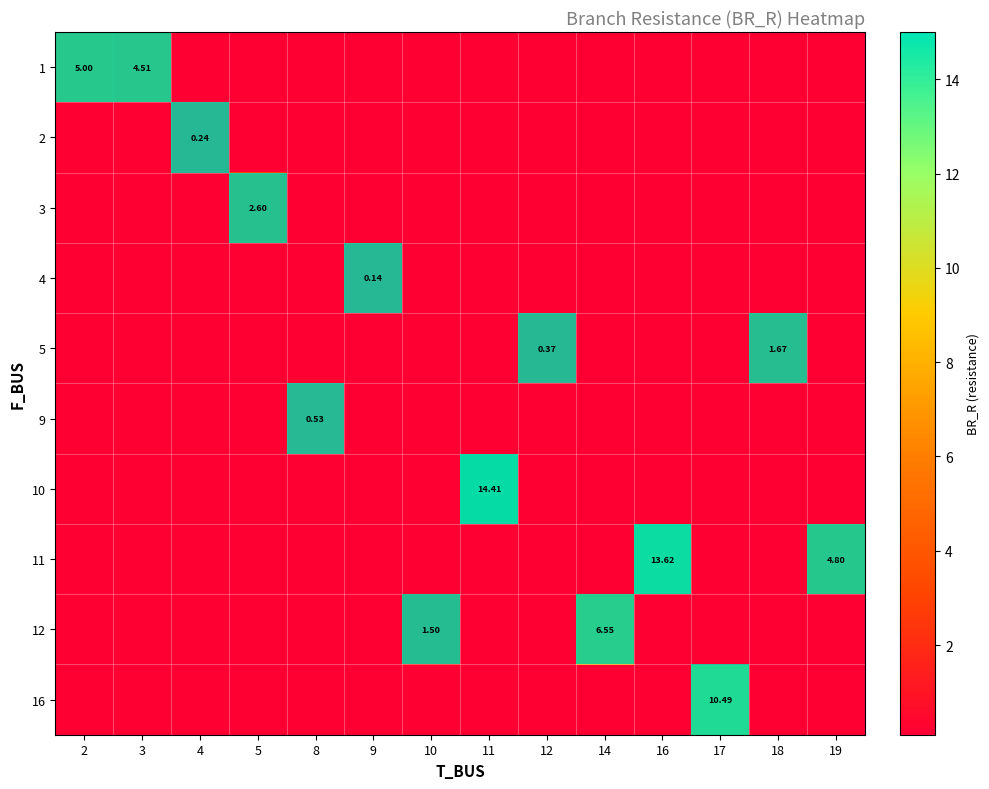

What is the maximum value shown in the chart?

14.4